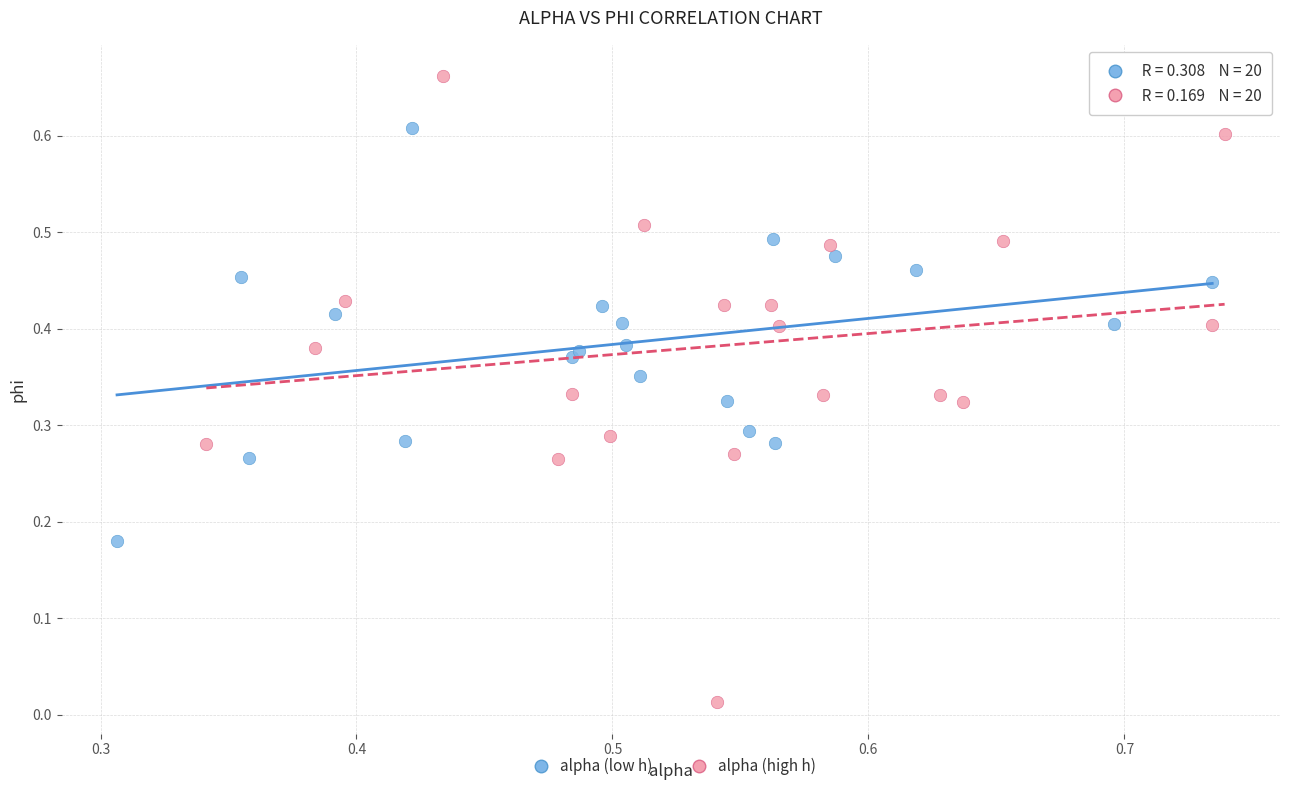

Which series has the largest Y range (max minus min)?

alpha (high h)